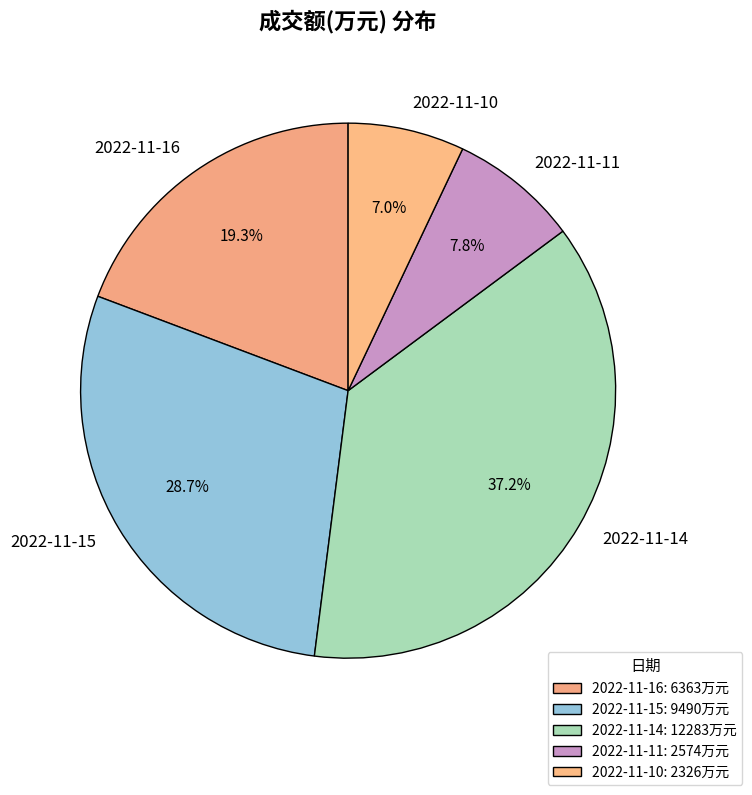

Which category has the smallest portion of the pie?

2022-11-10